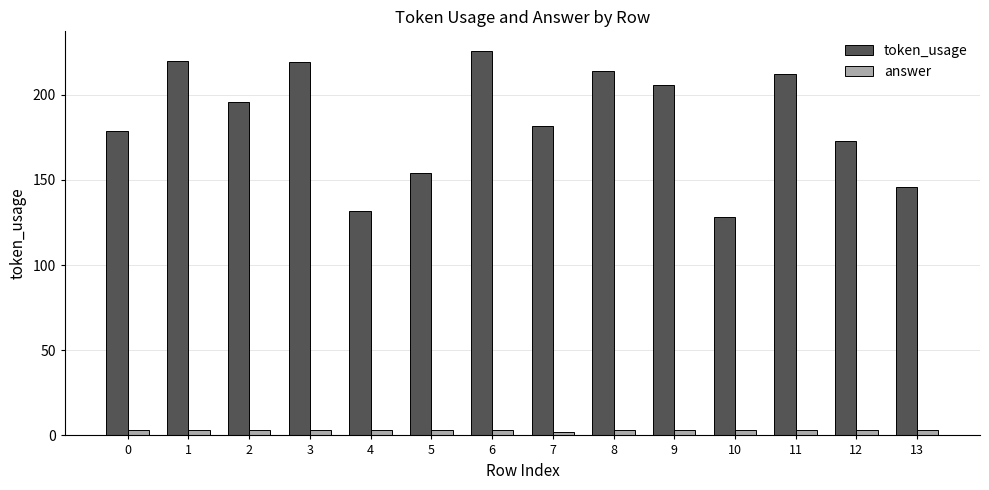

List the series in order of their overall mean, lowest first.

answer, token_usage